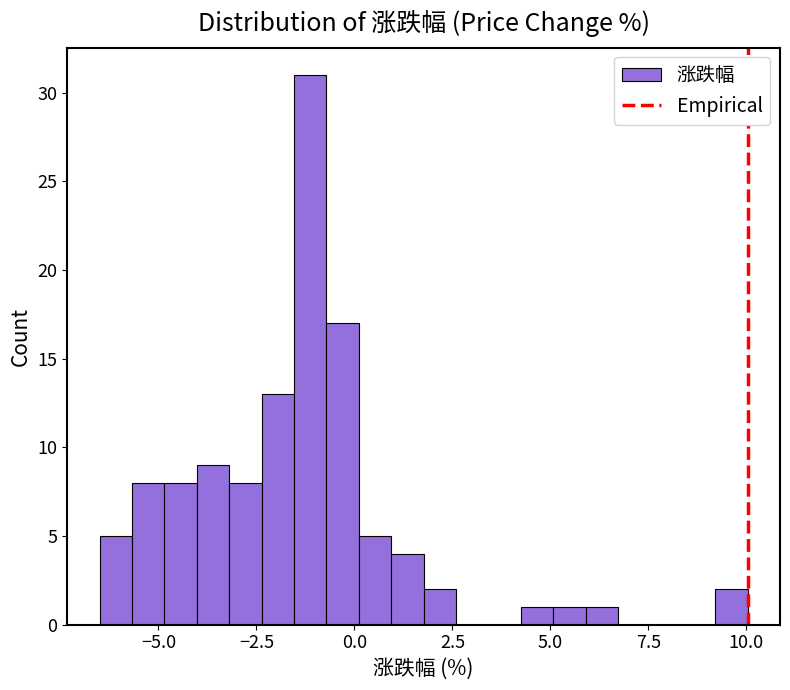

Around what value on the x-axis is the tallest bar? Give the approximate position of its centre, as read against the axis.

-1.0